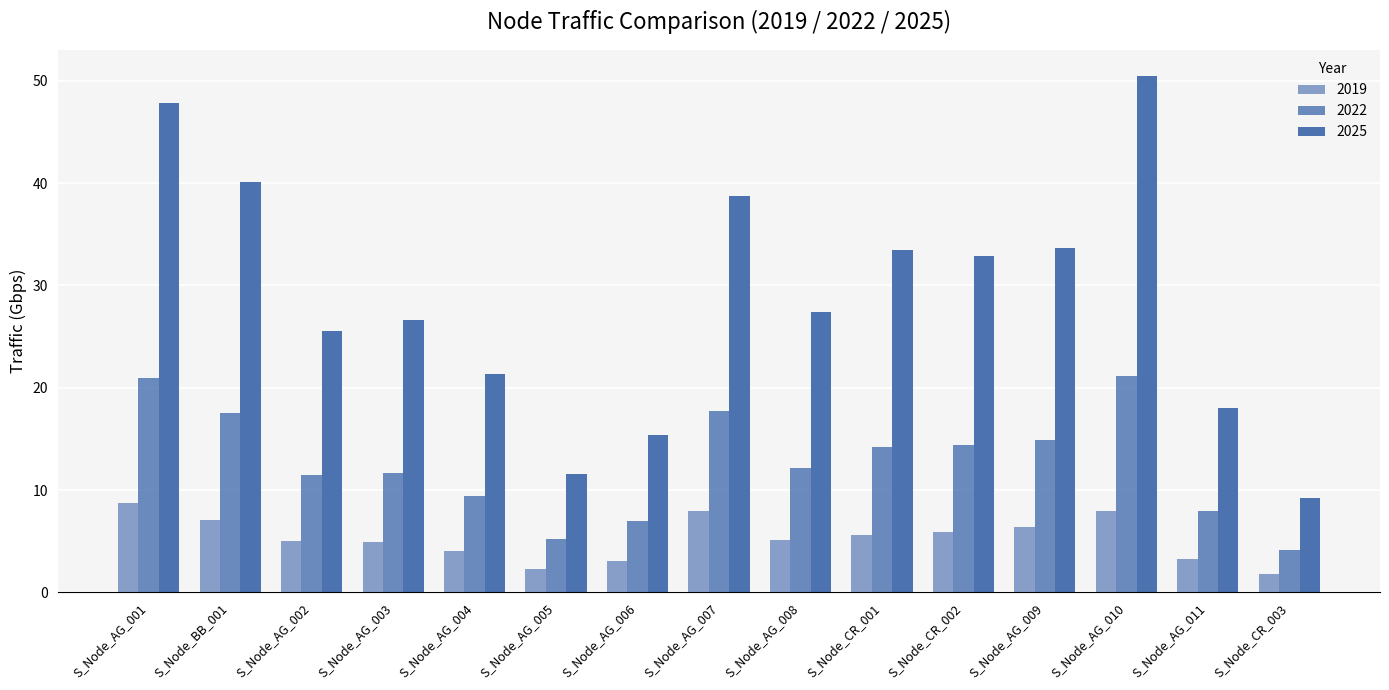

At which category is the sum across all series the highest?

S_Node_AG_010